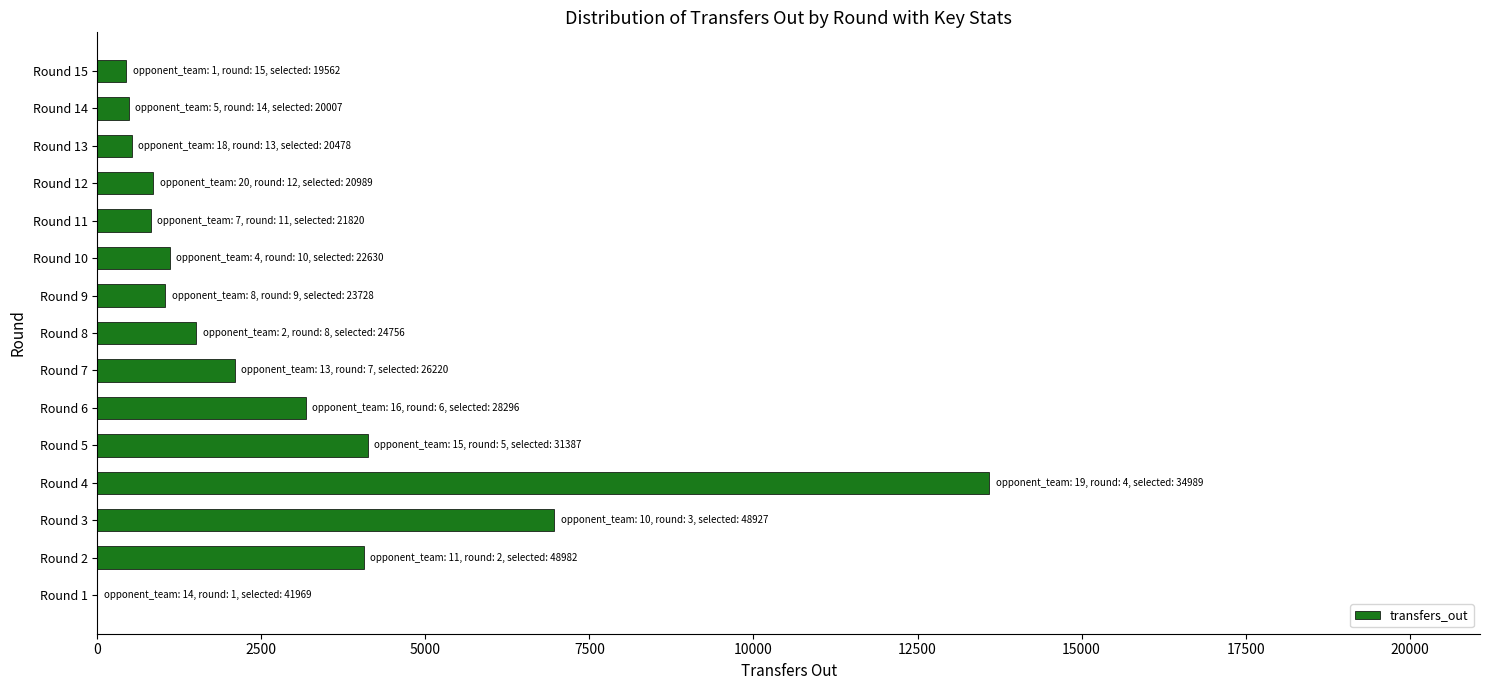

The value at Round 1 is 5337. True or false?

False